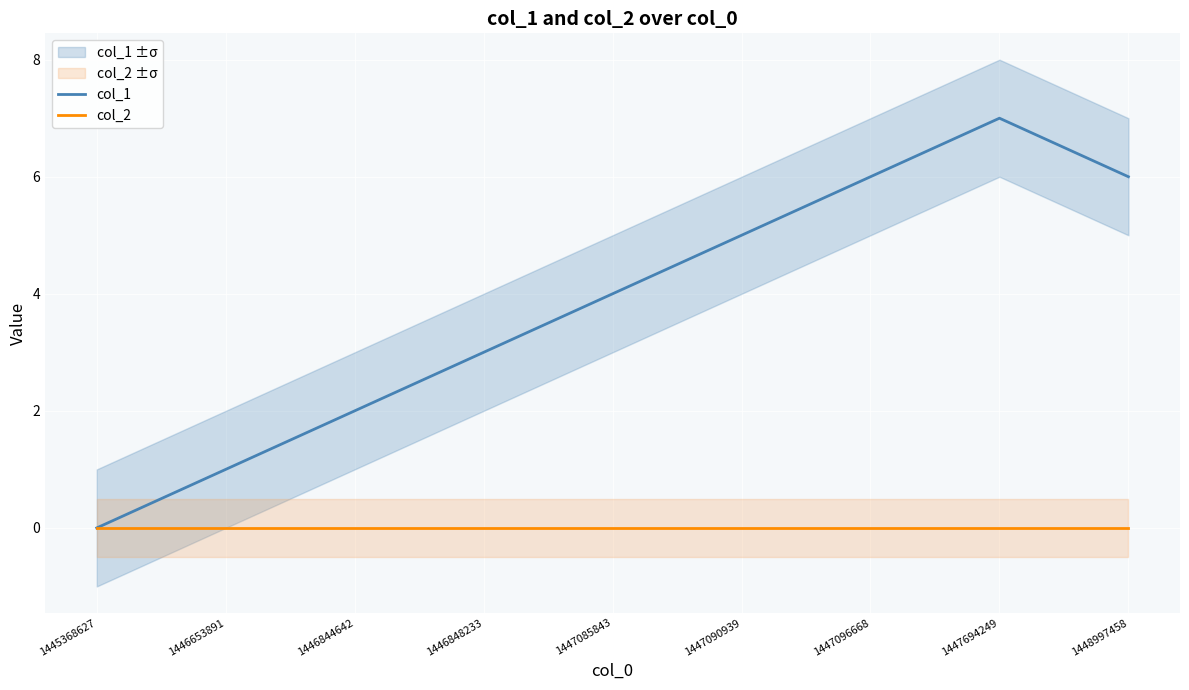

How many data points in col_1 are above 4?

4